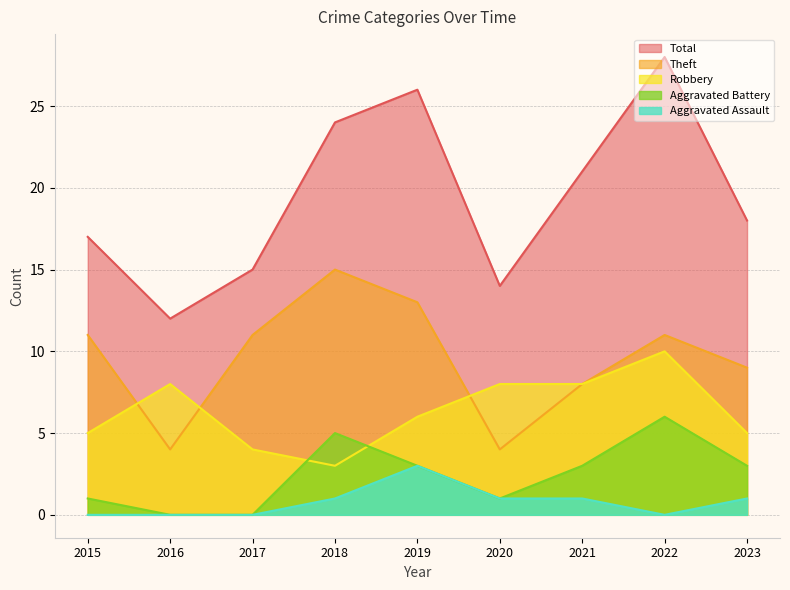

What is the difference between the second highest and second lowest values in the Robbery series?

4